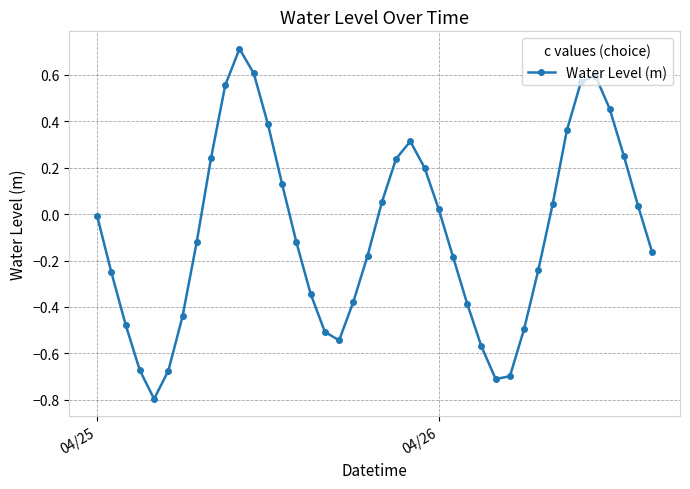

How many points are lower than both their immediate neighbors (excluding endpoints)?

3